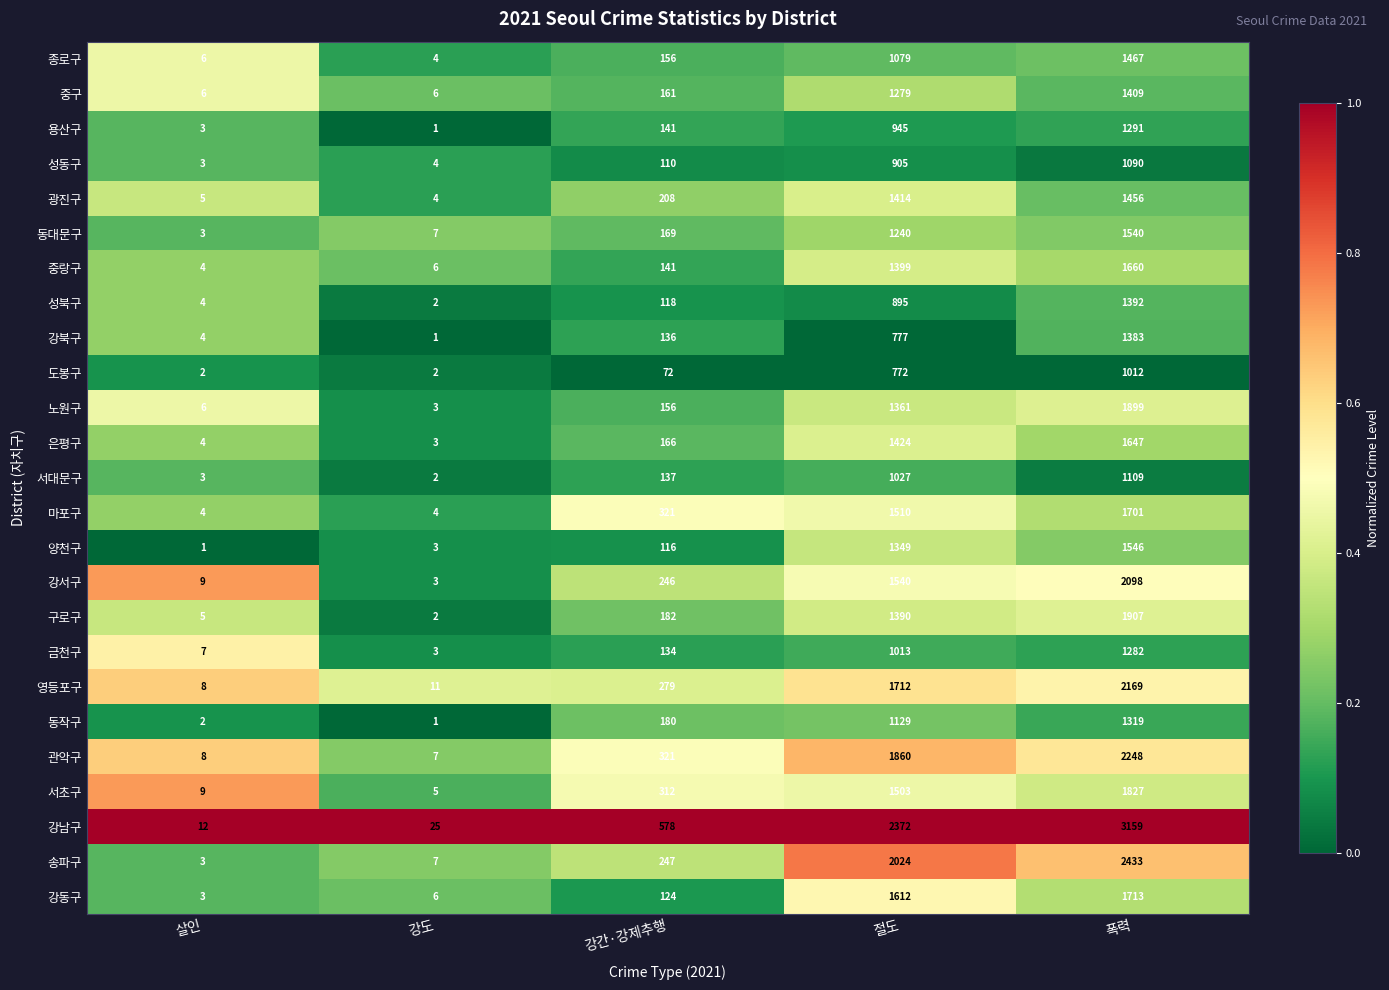

Where is 노원구 nearest to the value 951?

절도